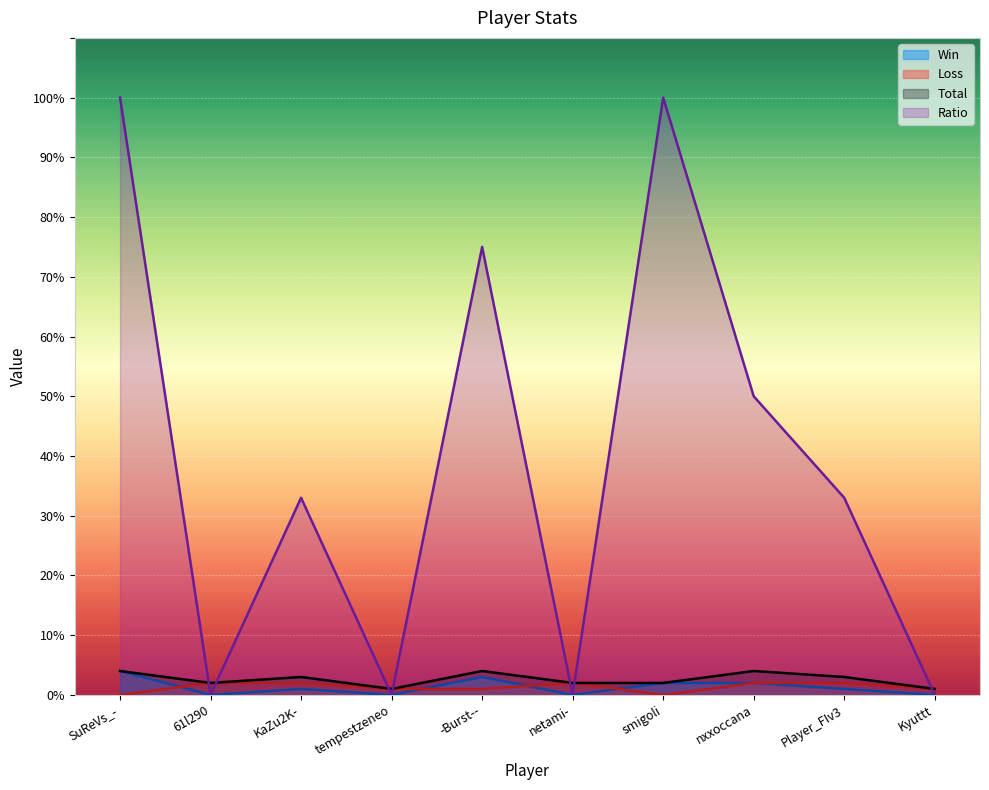

Rank the series at Player_FIv3 from highest to lowest value.

Ratio, Total, Loss, Win